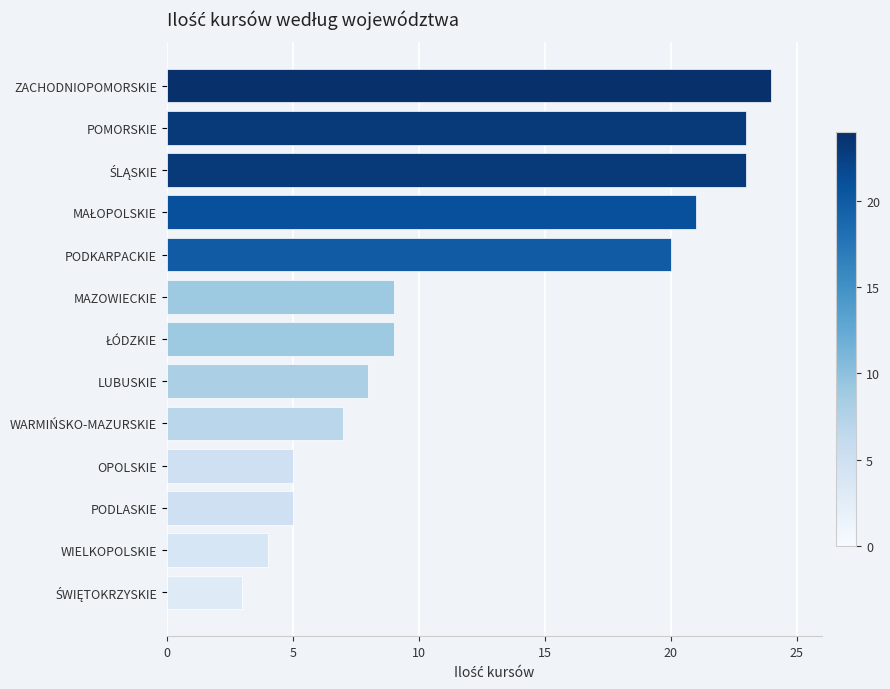

What is the change in value from ZACHODNIOPOMORSKIE to OPOLSKIE?

-19